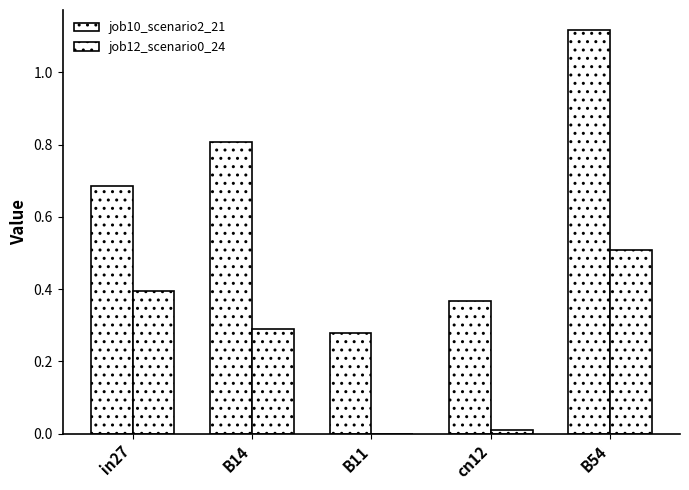

How many groups of bars are there?

5